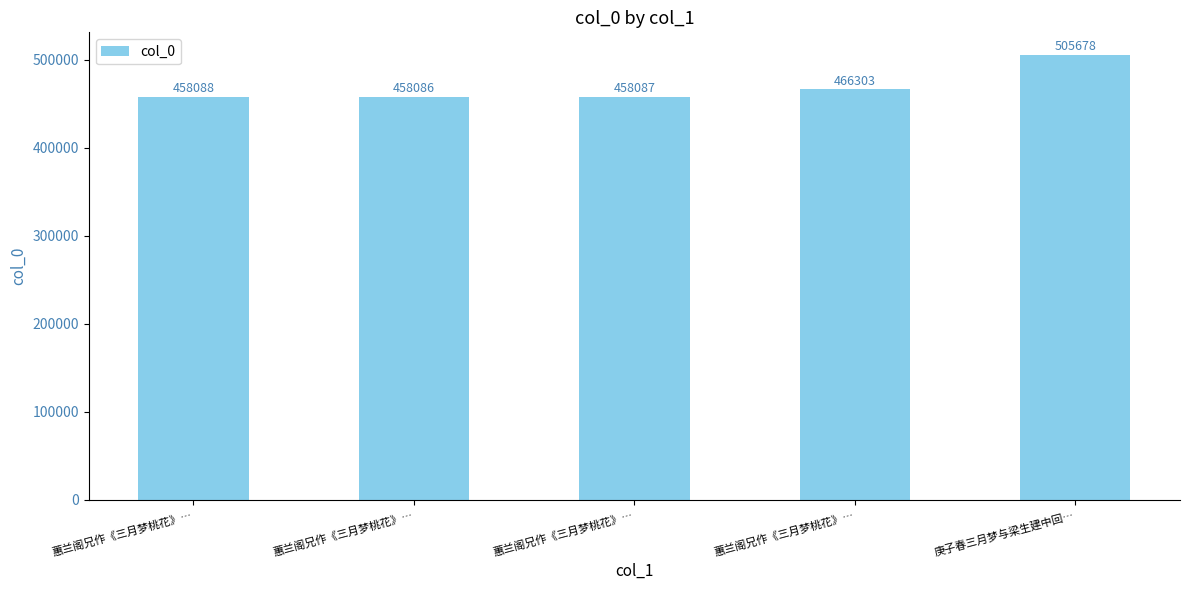

How many data points are less than 458088?

2